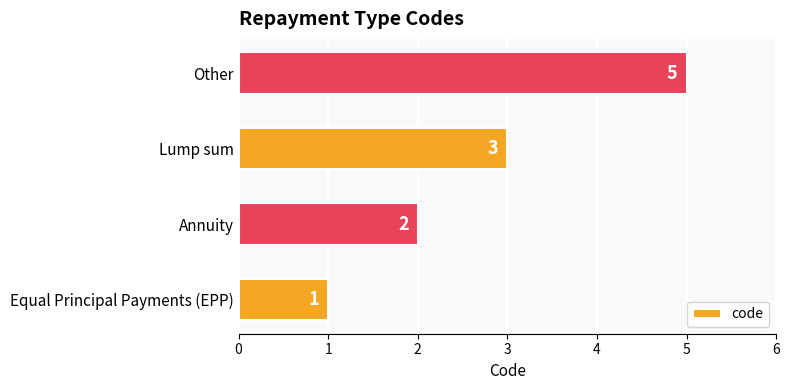

What is the difference between the maximum and minimum values?

4